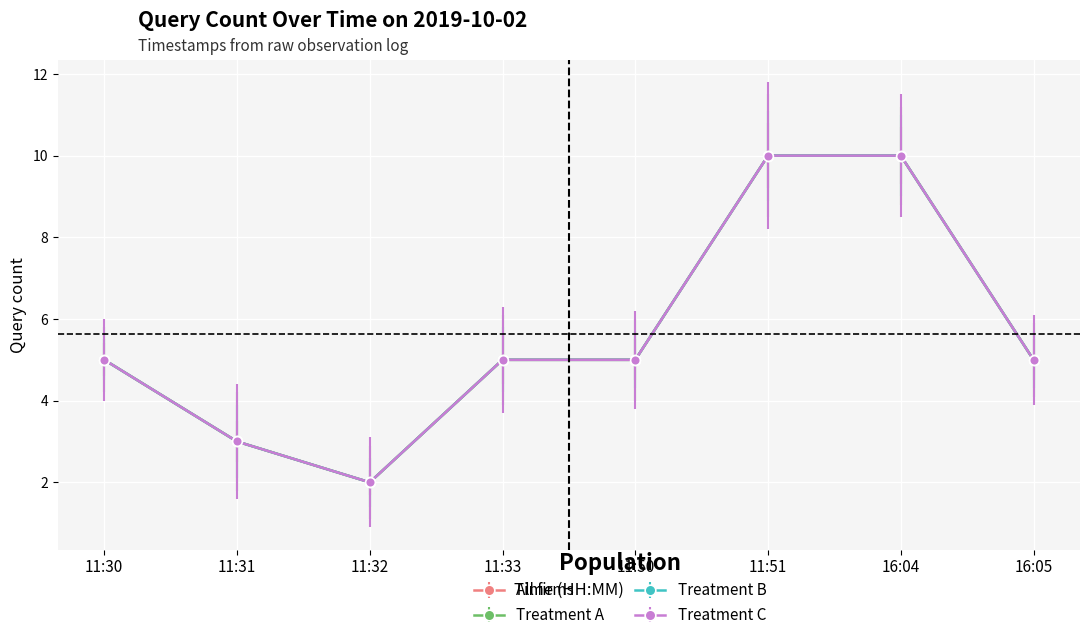

List the series in order of their peak value, highest first.

All firms, Treatment A, Treatment B, Treatment C